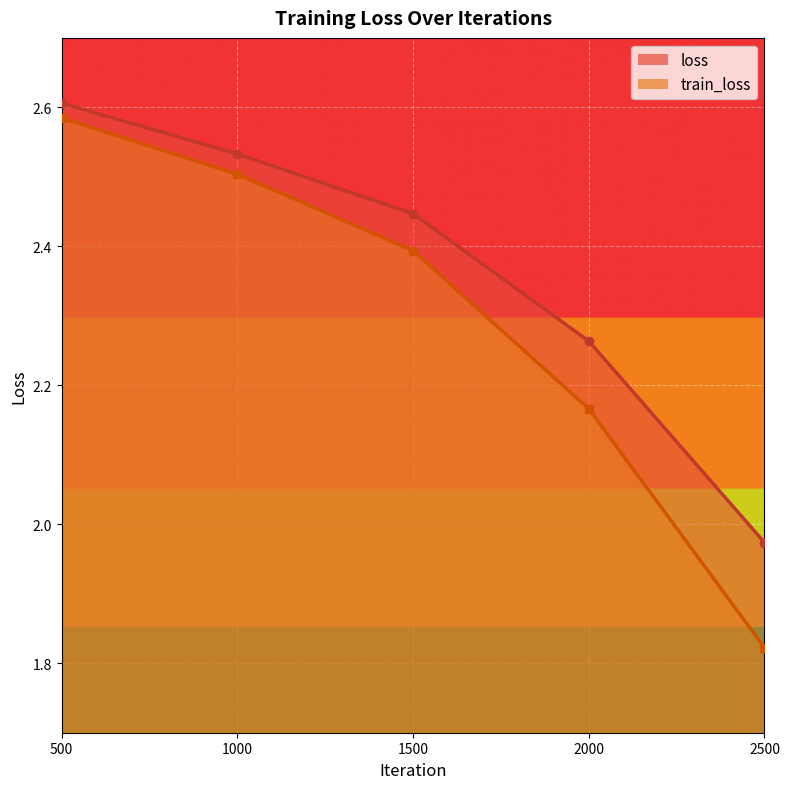

Is the value of train_loss at 1000 greater than the value of loss at 1000?

No